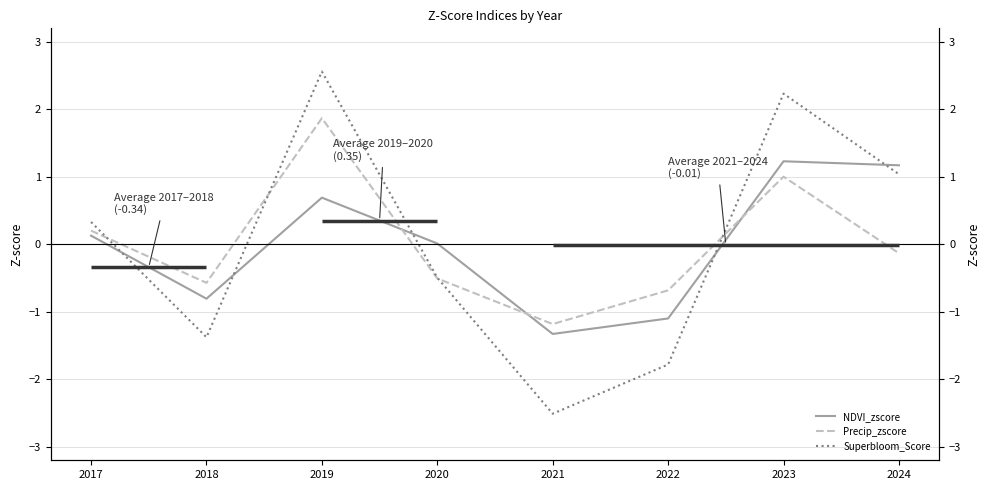

Is the value of Precip_zscore at 2022 greater than the value of Superbloom_Score at 2017?

No